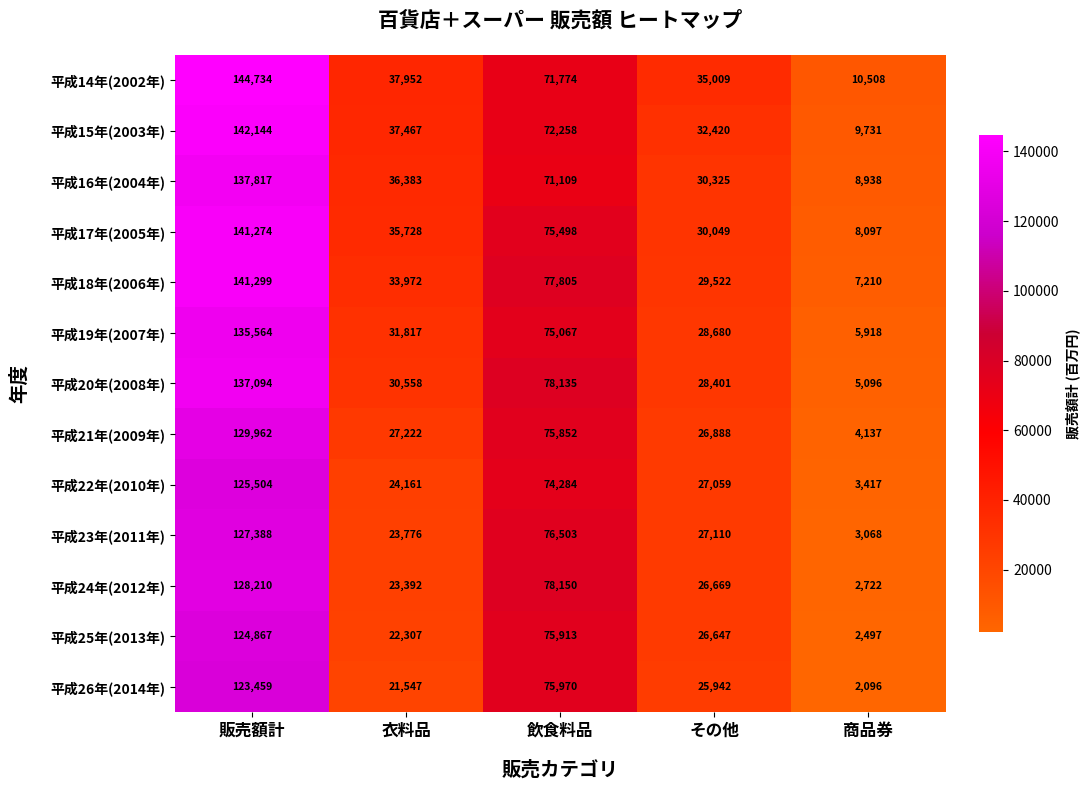

What is the spread (max minus min) of values at 販売額計?

21275